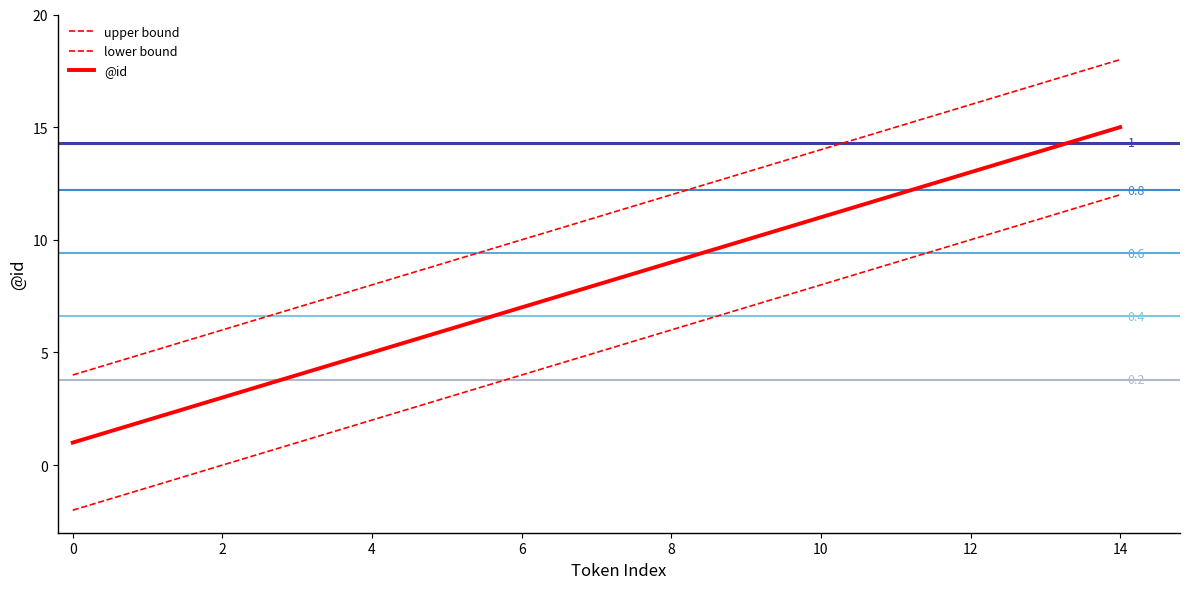

How many lines are shown in the chart?

3